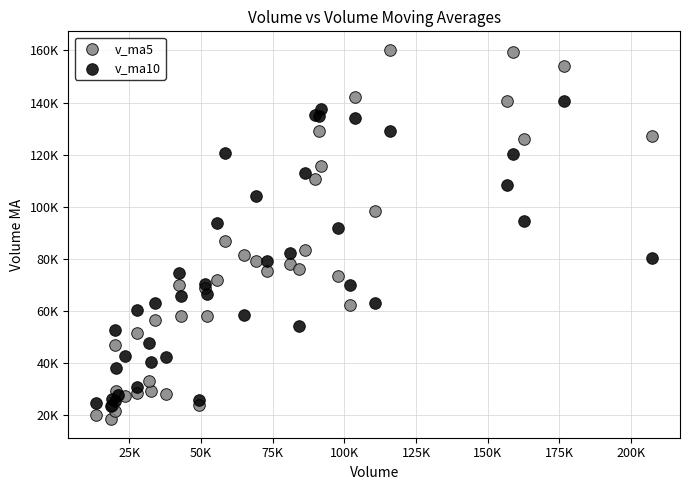

What are all the series names shown in the legend?

v_ma5, v_ma10